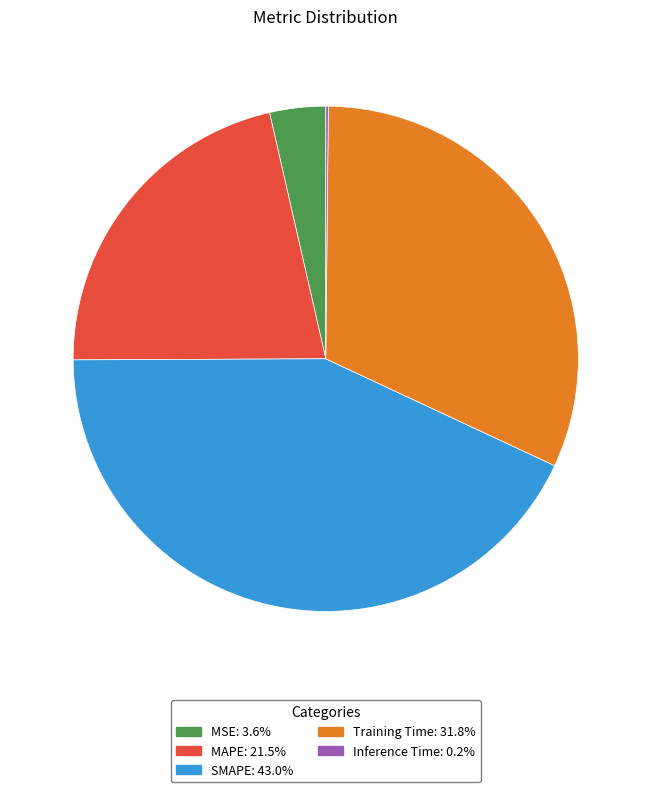

Which category has the biggest portion of the pie?

SMAPE